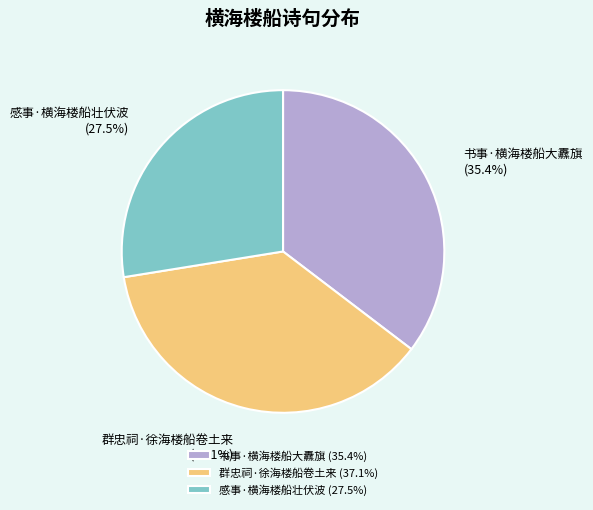

Rank the categories by value from highest to lowest.

群忠祠·徐海楼船卷土来, 书事·横海楼船大纛旗, 感事·横海楼船壮伏波